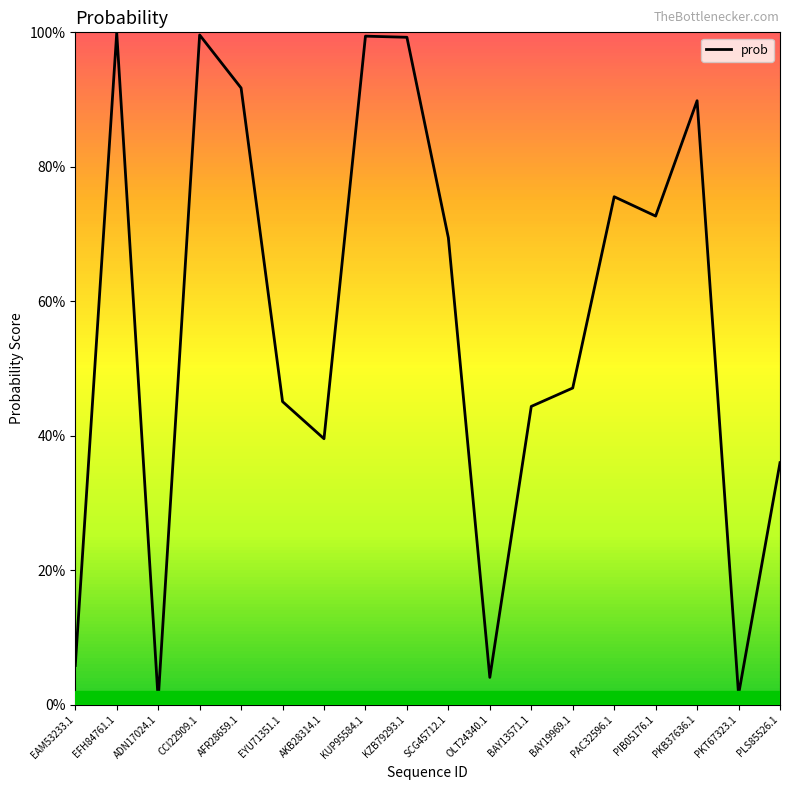

Does the chart display data point markers on the line(s)?

No